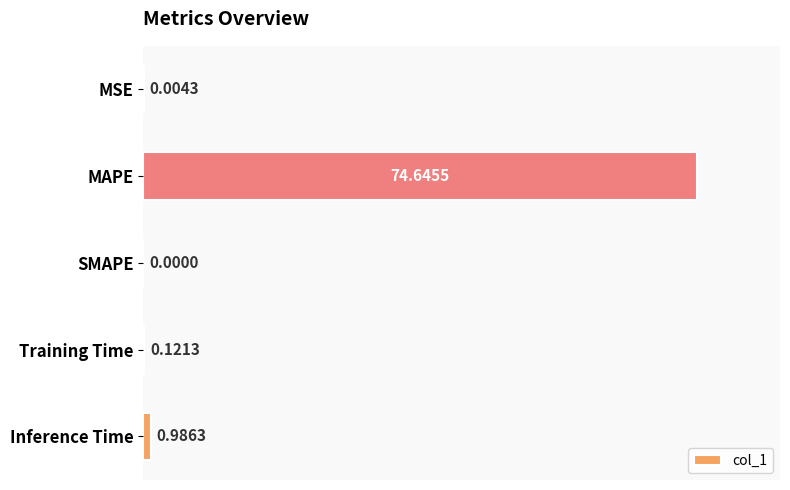

Where is the data nearest to the value 37?

Inference Time